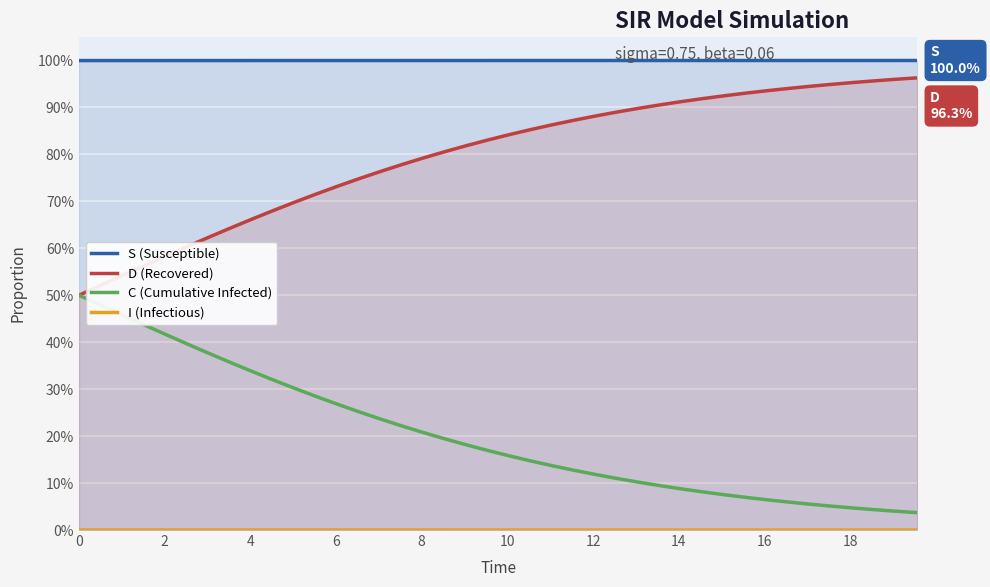

Which series has the widest spread of values?

C (Cumulative Infected)